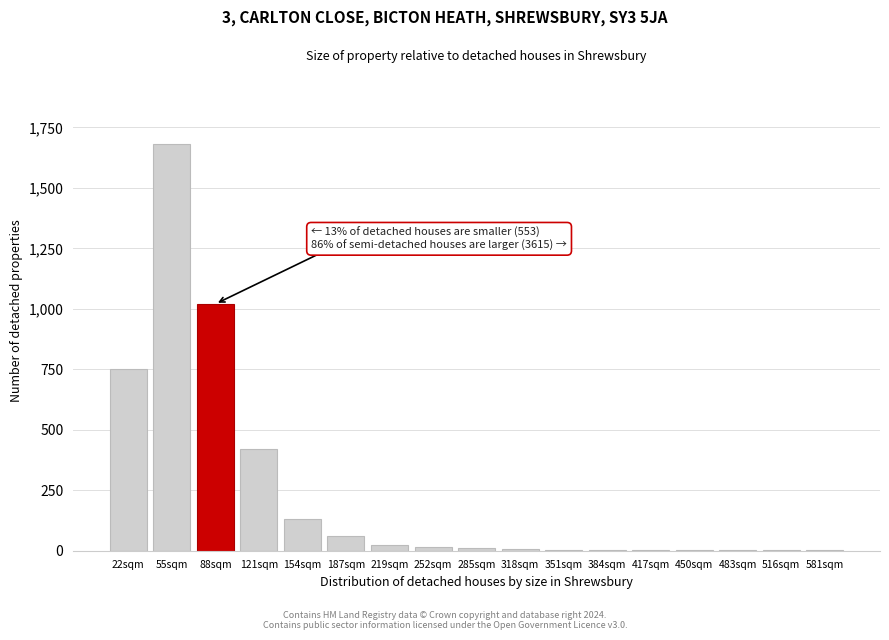

True or false: the data shows 218 at 88sqm.

False